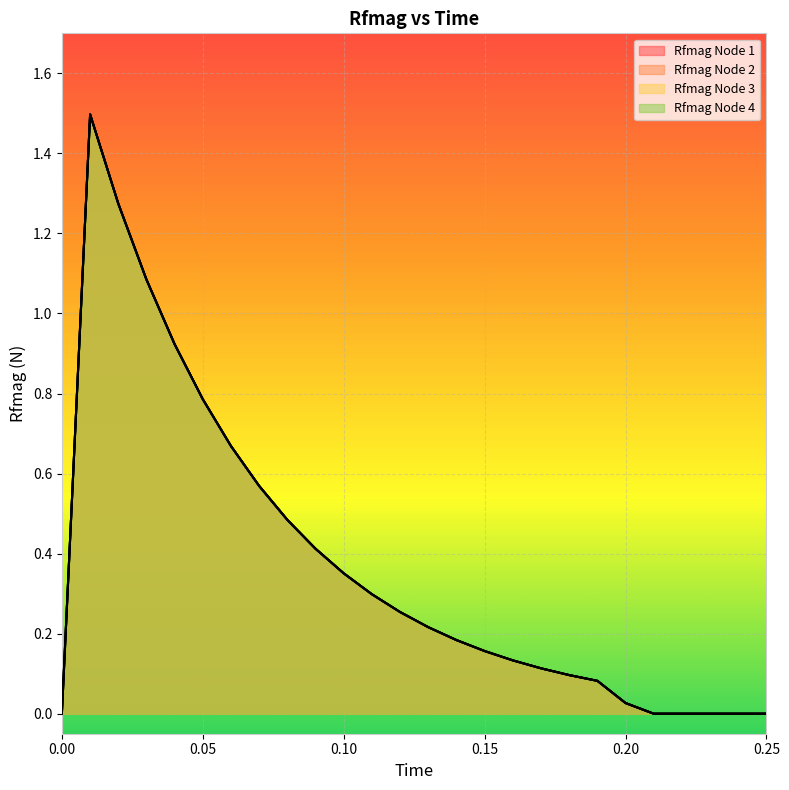

How many lines are shown in the chart?

4